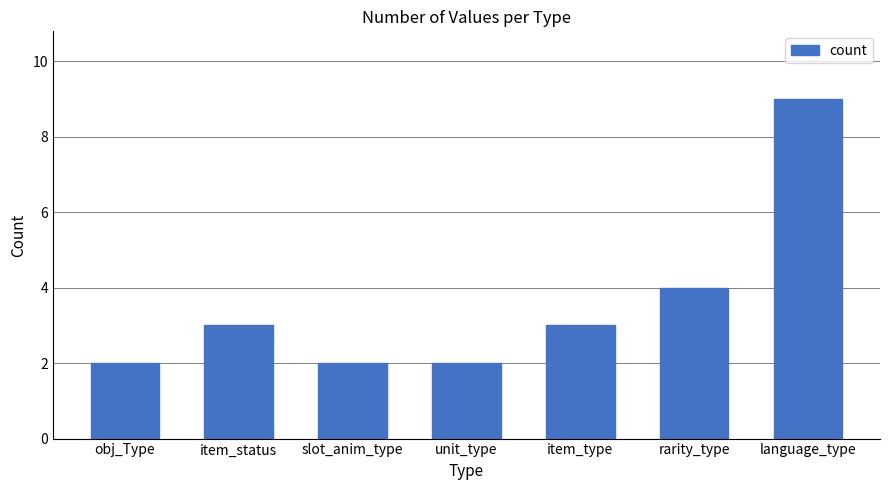

The chart shows a value of 2 at rarity_type. True or false?

False